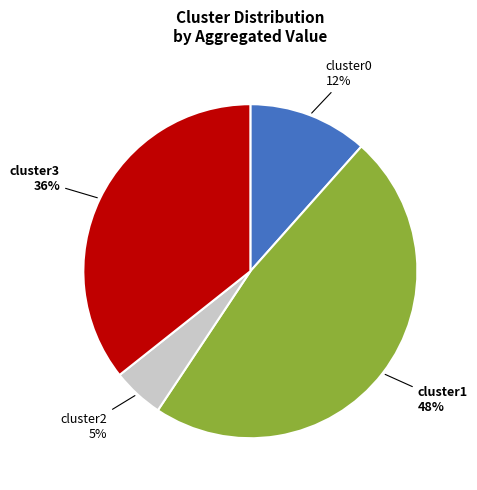

How many segments does this pie chart have?

4